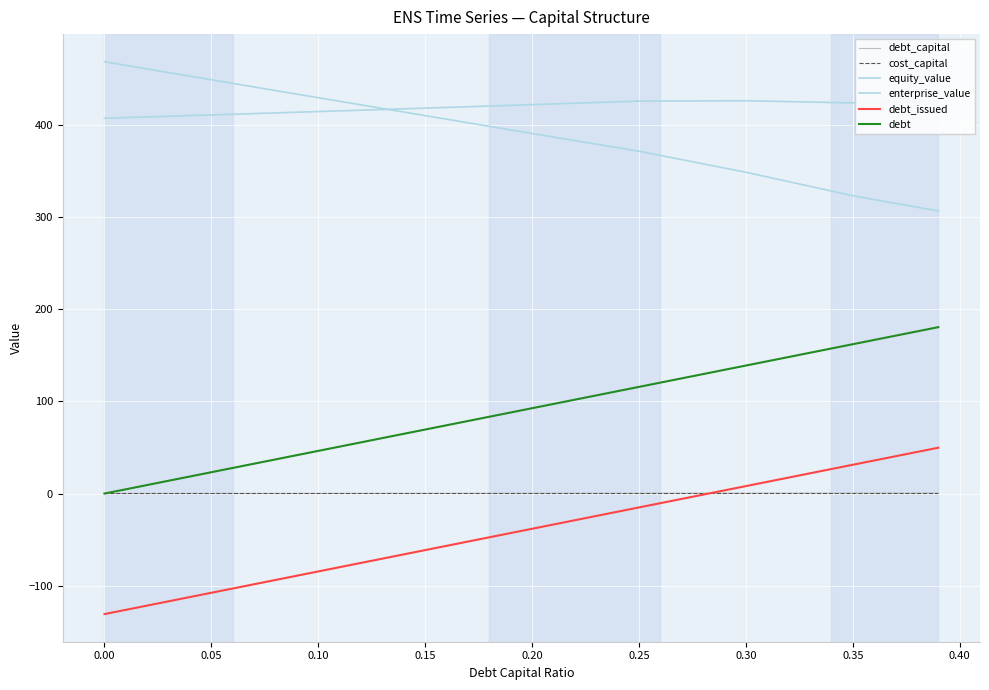

What is the smallest value displayed?

-130.8